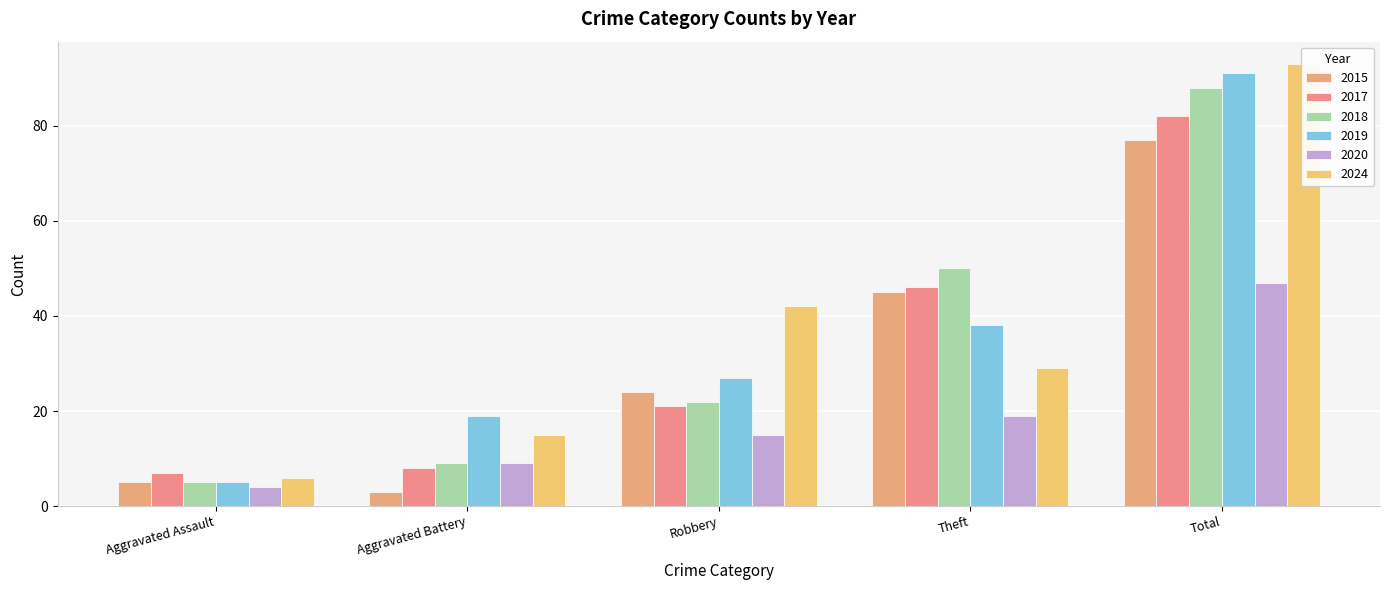

What is the sum of the 2015 values at Aggravated Assault and Theft?

50